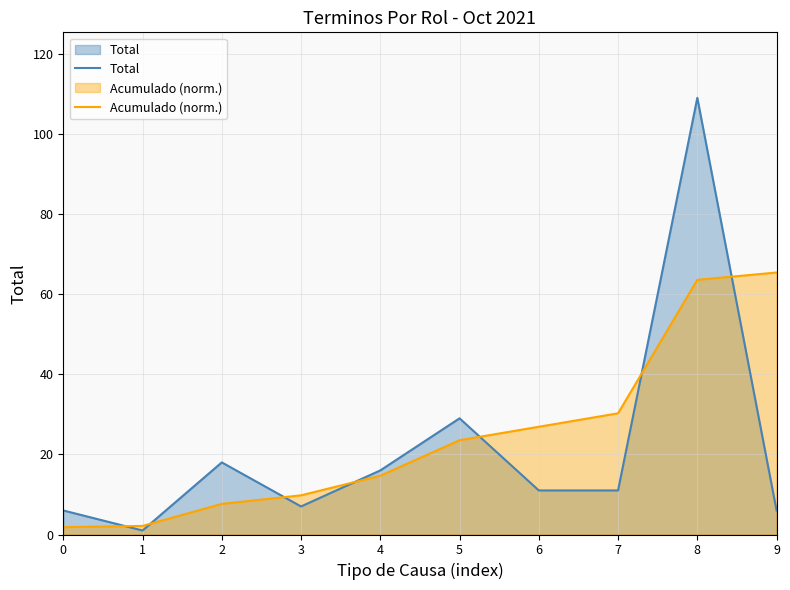

Does the chart have visible grid lines?

Yes